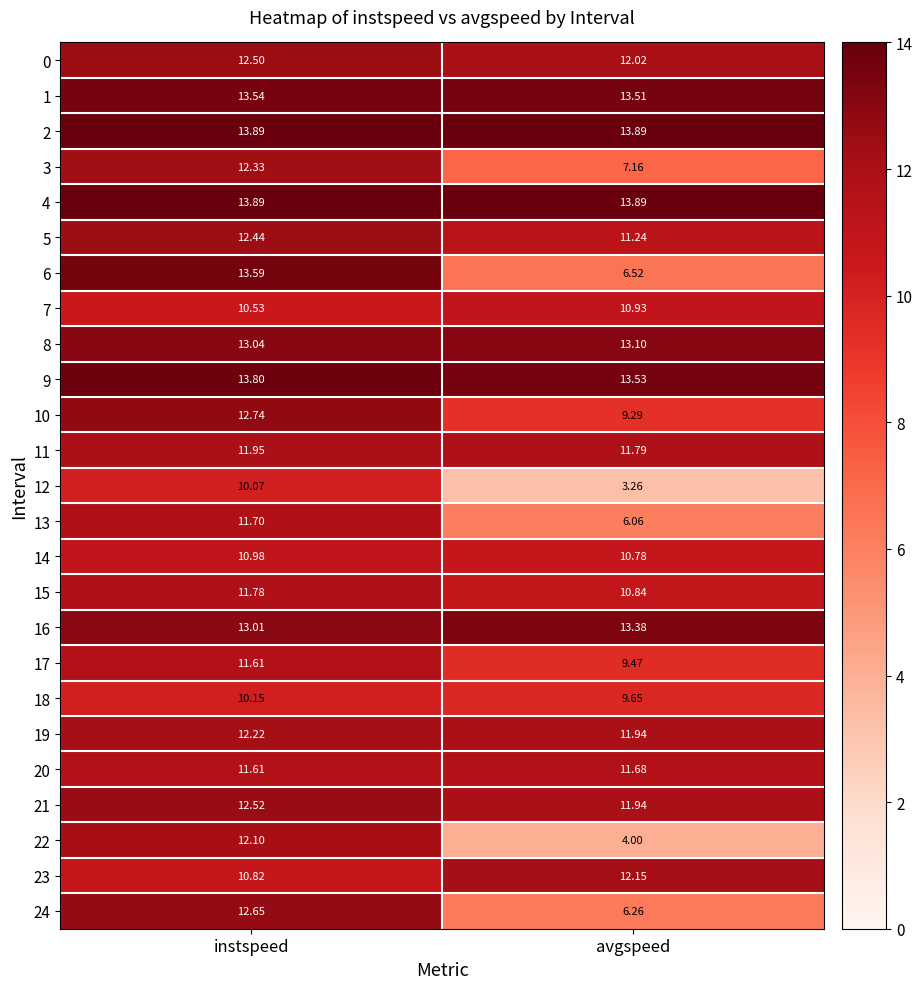

Which category has the highest value in the 12 series?

instspeed